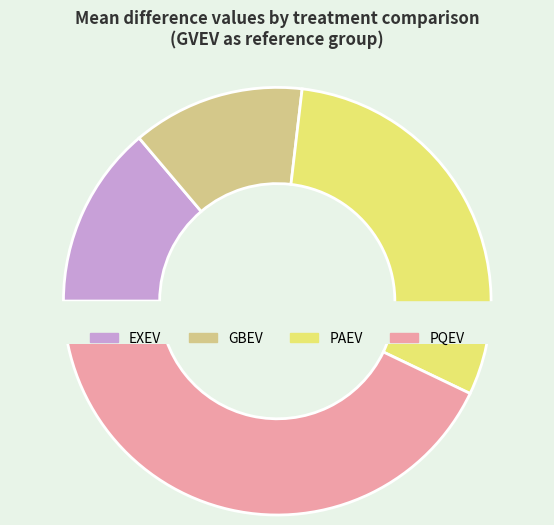

Do 12 and 24 together represent more than half of the pie?

No